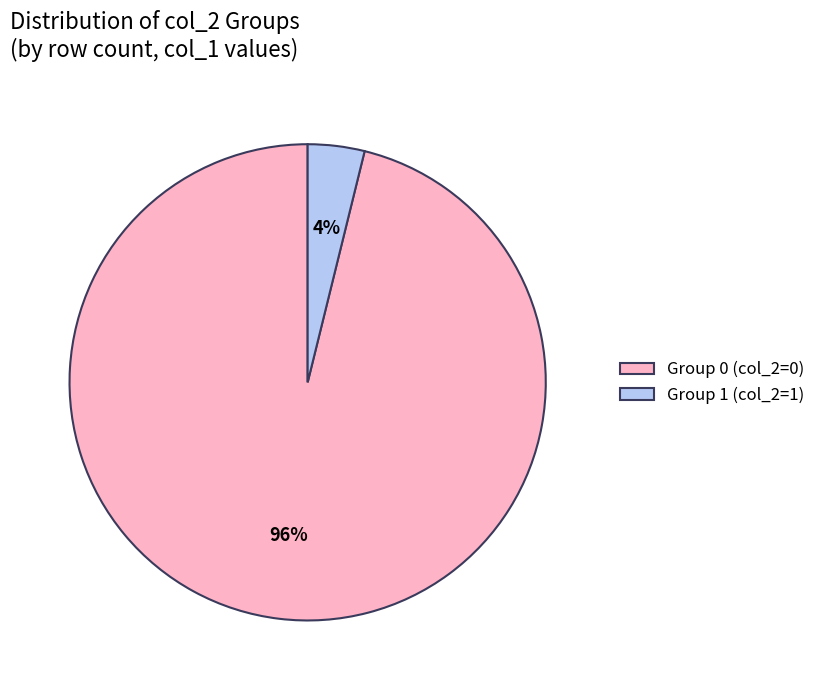

To the nearest percent, what is the difference between the Group 1 (col_2=1) and Group 0 (col_2=0) slice percentages?

92%